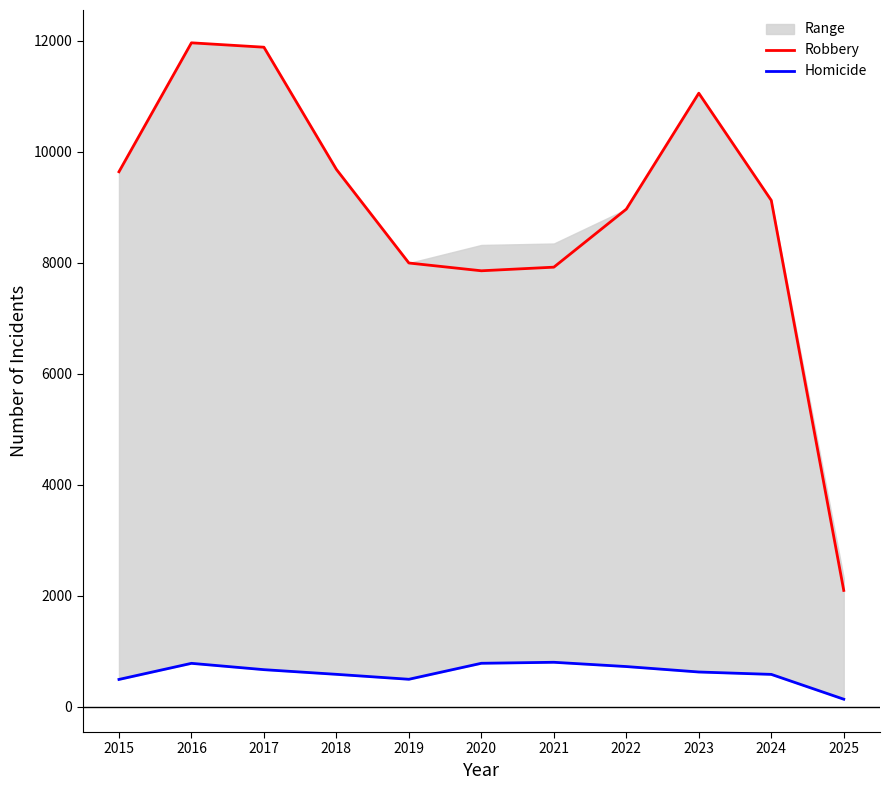

Reading right to left, transcribe all the data shown in this chart.

Robbery: 2099	9123	11053	8965	7920	7855	7995	9681	11881	11960	9638
Homicide: 140	587	630	728	805	787	499	588	672	786	496